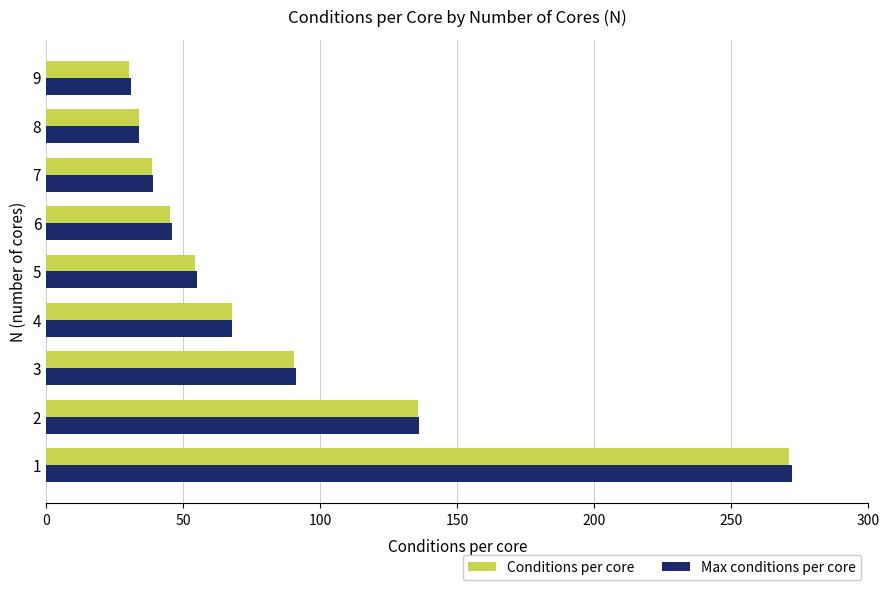

What is the average value of the Conditions per core series?

85.2